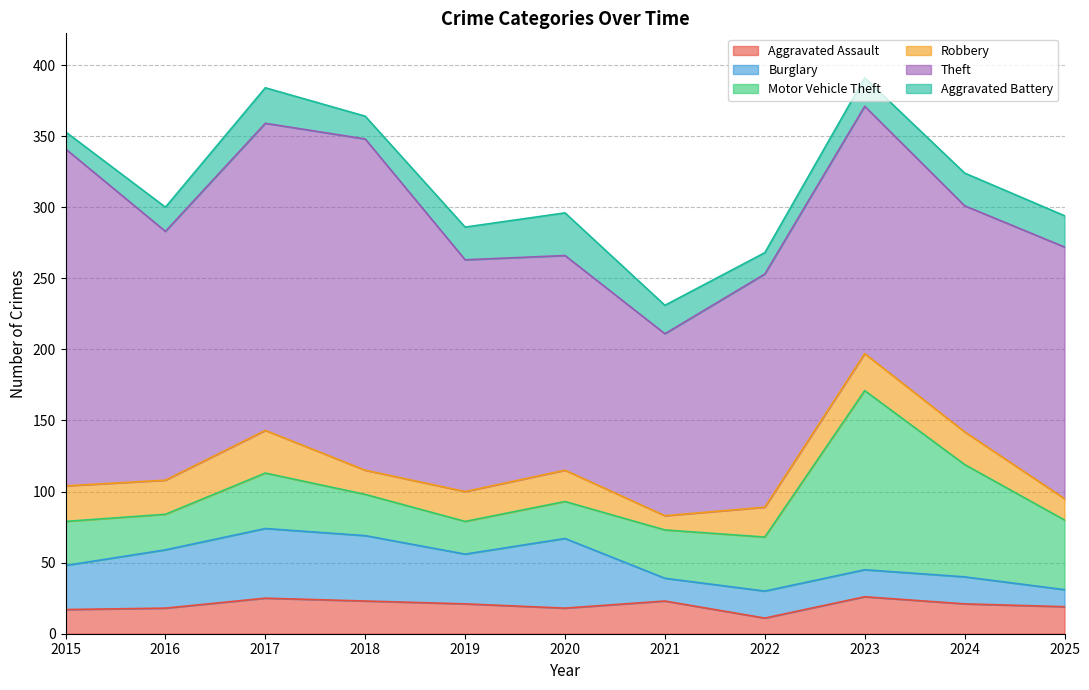

True or false: Theft and Aggravated Battery intersect in this chart.

False